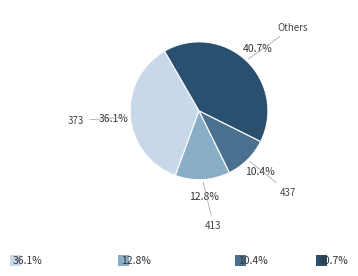

How many slices are in this pie chart?

4